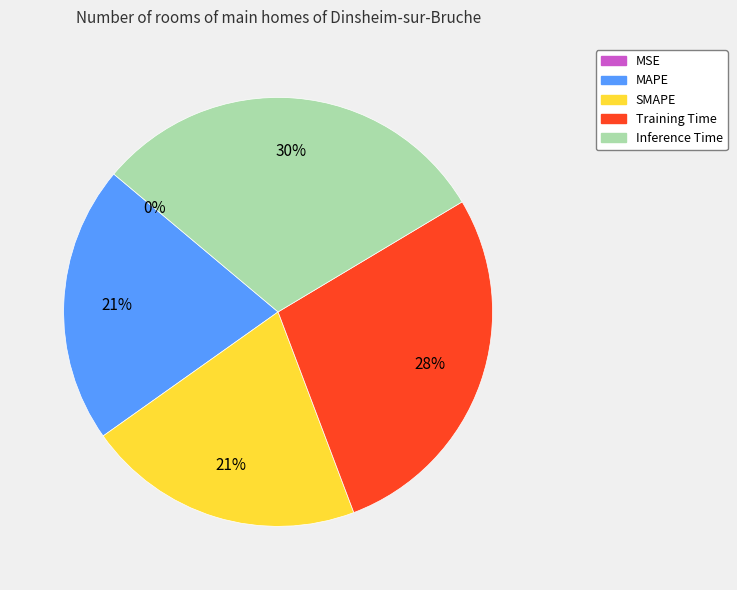

To the nearest percent, what is the combined percentage of SMAPE and Inference Time?

51%